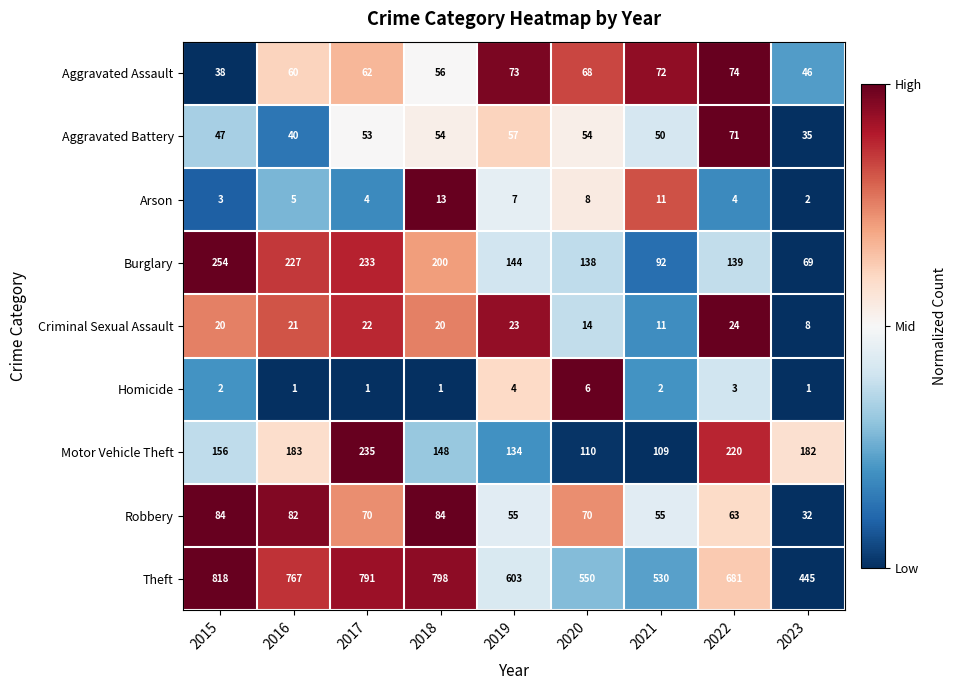

Rank the series by their maximum value, from highest to lowest.

Theft, Burglary, Motor Vehicle Theft, Robbery, Aggravated Assault, Aggravated Battery, Criminal Sexual Assault, Arson, Homicide